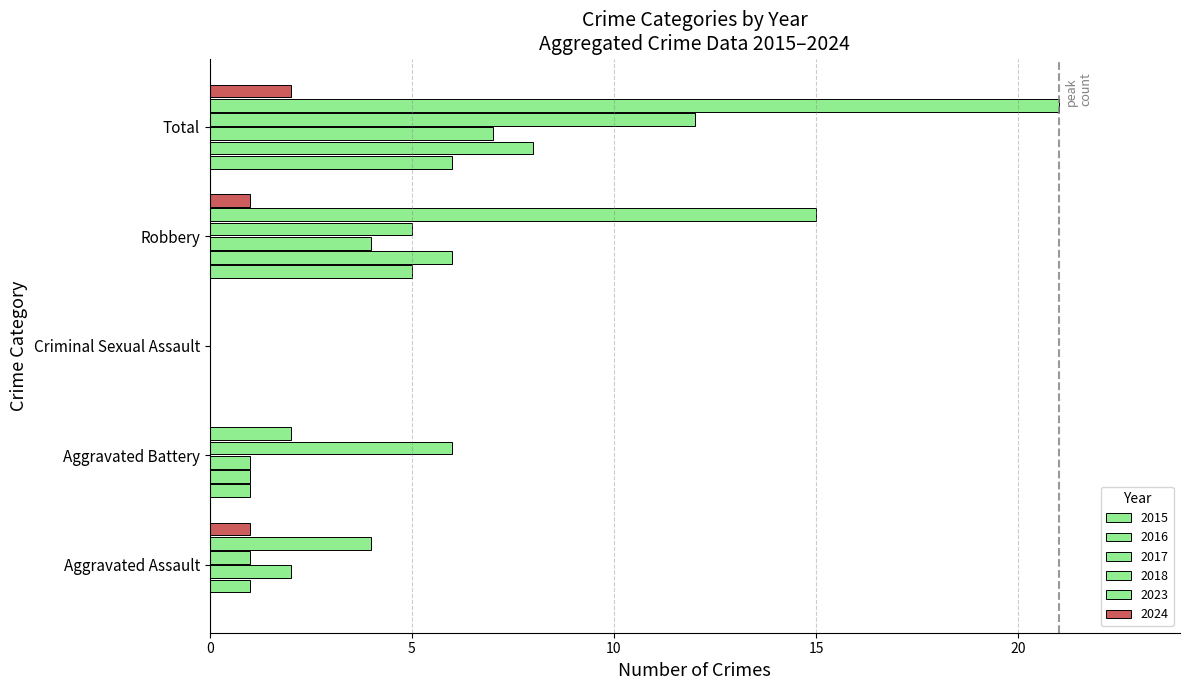

Rank the categories by 2016 value from lowest to highest.

Criminal Sexual Assault, Aggravated Assault, Aggravated Battery, Robbery, Total